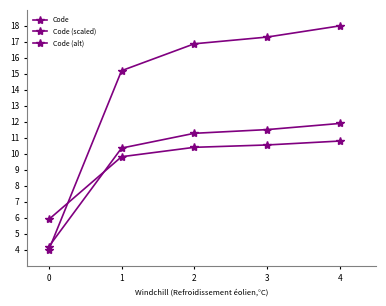

What is the value of the Code (alt) point at the 2nd from the left?

9.8